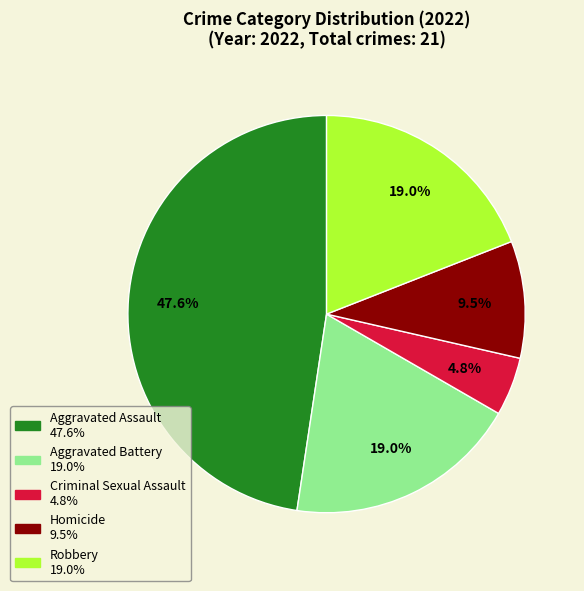

Is there any slice that represents more than half of the pie?

No